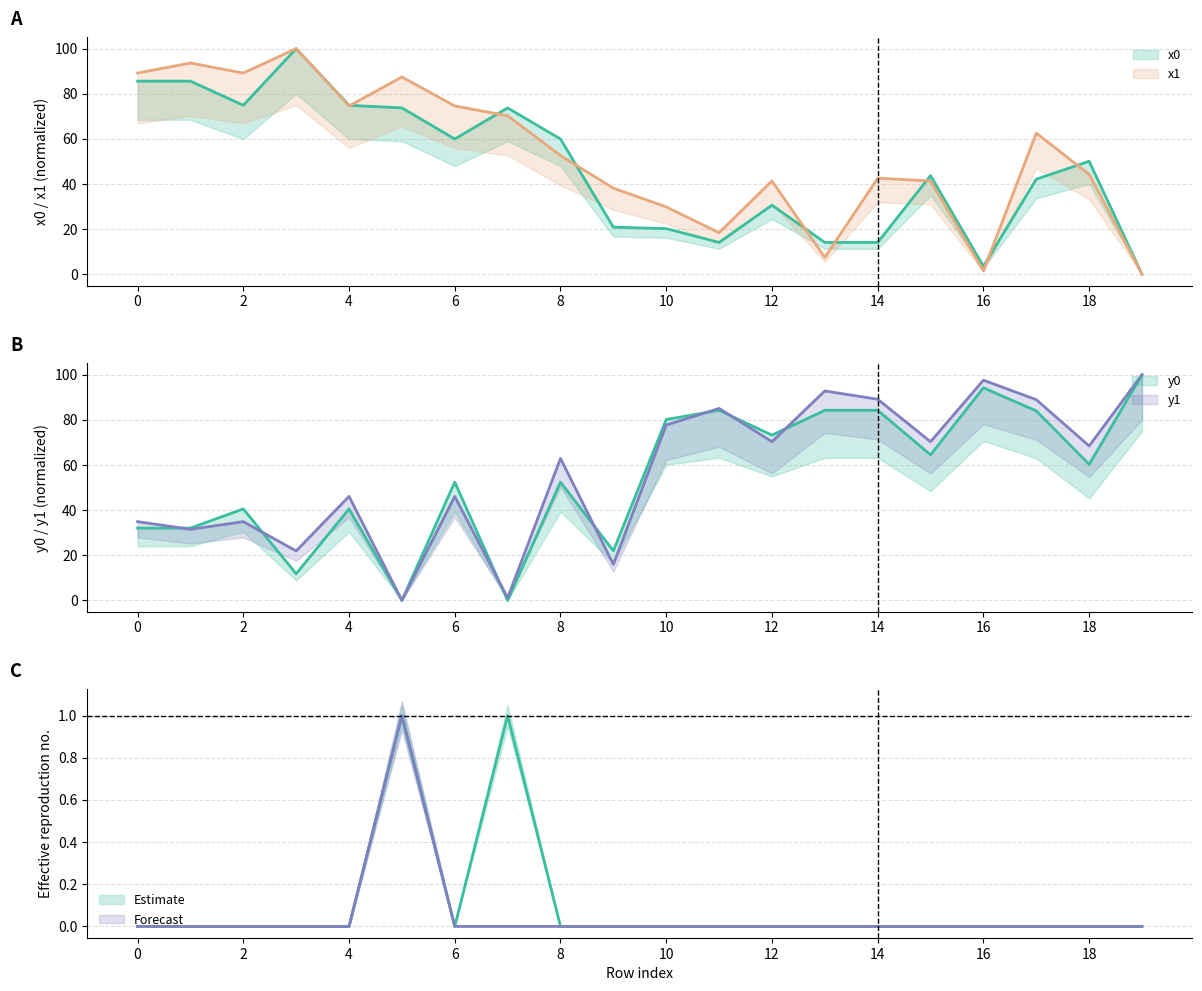

Read the x0 value at 12.

30.6